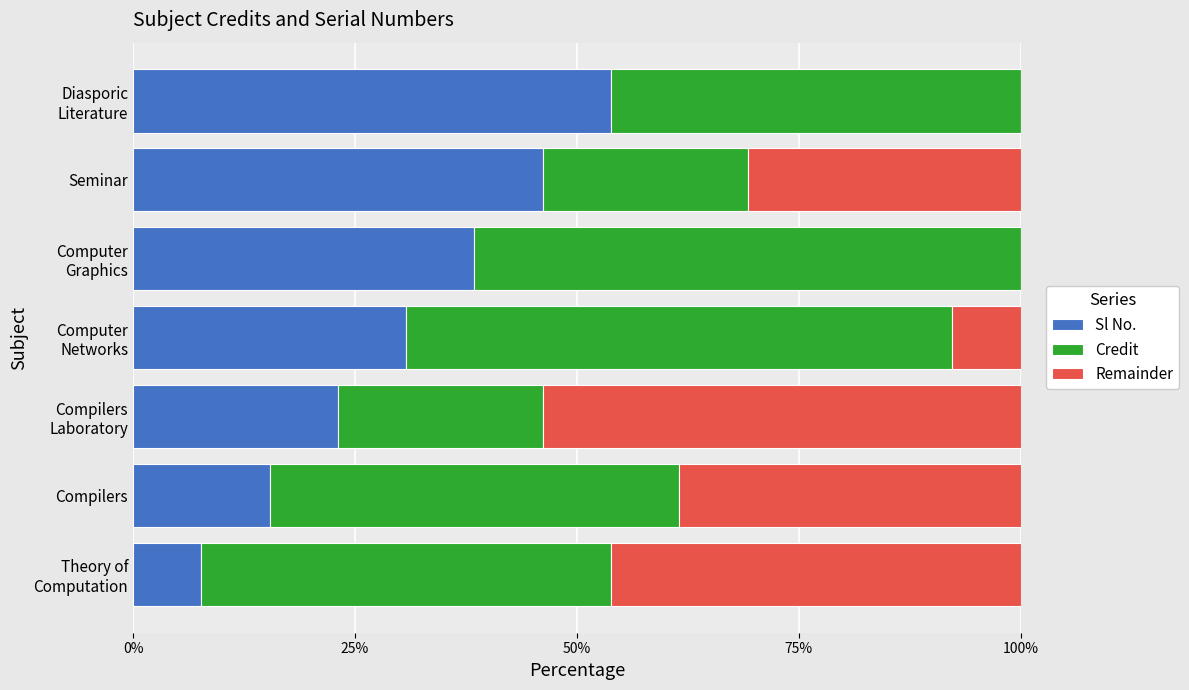

The Sl No. series shows 46.2 at Seminar. True or false?

True